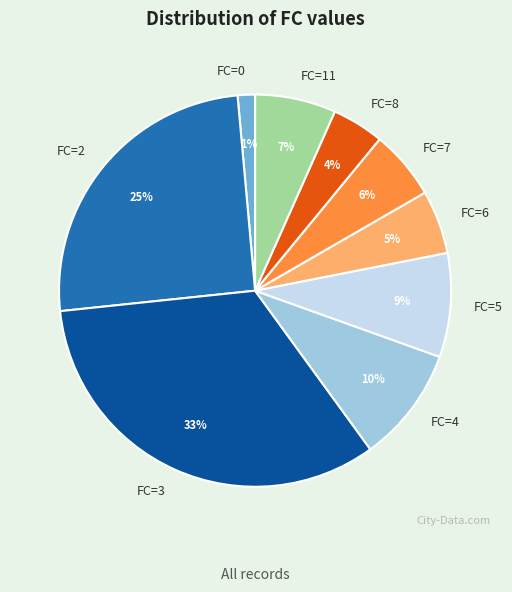

The FC=11 slice represents 7% of the pie. True or false?

True